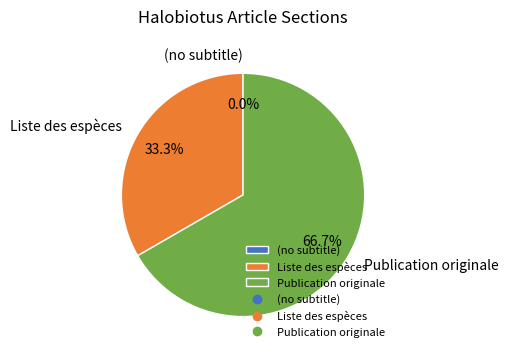

To the nearest percent, what portion does Publication originale represent?

67%